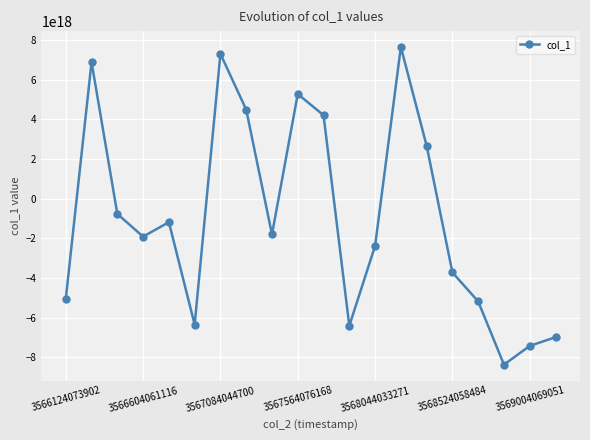

How many points are higher than both their immediate neighbors (excluding endpoints)?

5